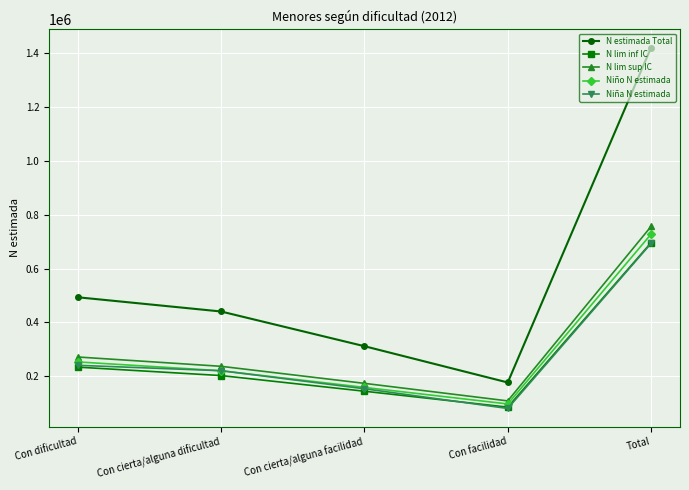

The N estimada Total series shows 493190 at Con dificultad. True or false?

True